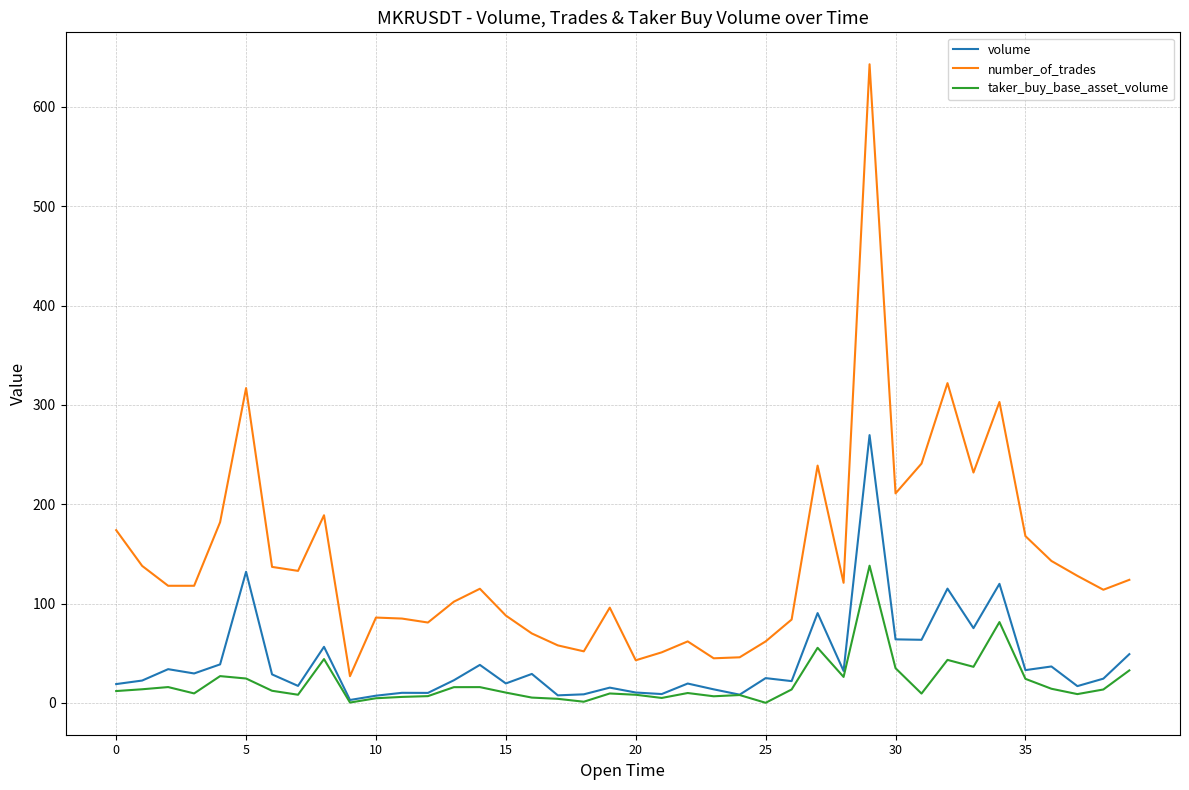

List the series in order of their overall mean, lowest first.

taker_buy_base_asset_volume, volume, number_of_trades